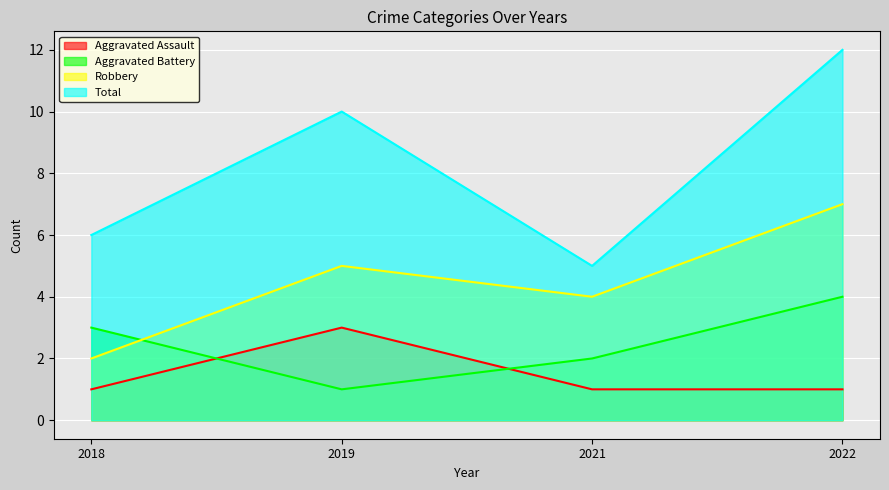

How many lines are shown in the chart?

4